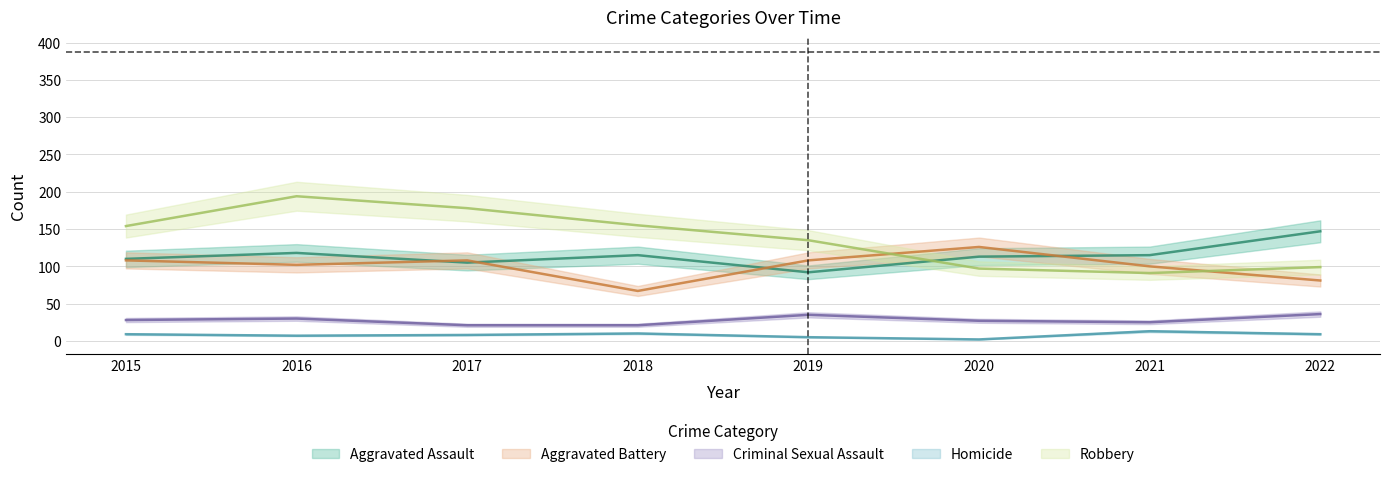

Reading left to right, transcribe all the data shown in this chart.

Aggravated Assault: 2015=110	2016=118	2017=105	2018=115	2019=92	2020=113	2021=115	2022=147
Aggravated Battery: 2015=108	2016=102	2017=108	2018=67	2019=108	2020=126	2021=100	2022=81
Criminal Sexual Assault: 2015=28	2016=30	2017=21	2018=21	2019=35	2020=27	2021=25	2022=36
Homicide: 2015=9	2016=7	2017=8	2018=10	2019=5	2020=2	2021=13	2022=9
Robbery: 2015=154	2016=194	2017=178	2018=155	2019=135	2020=97	2021=91	2022=99